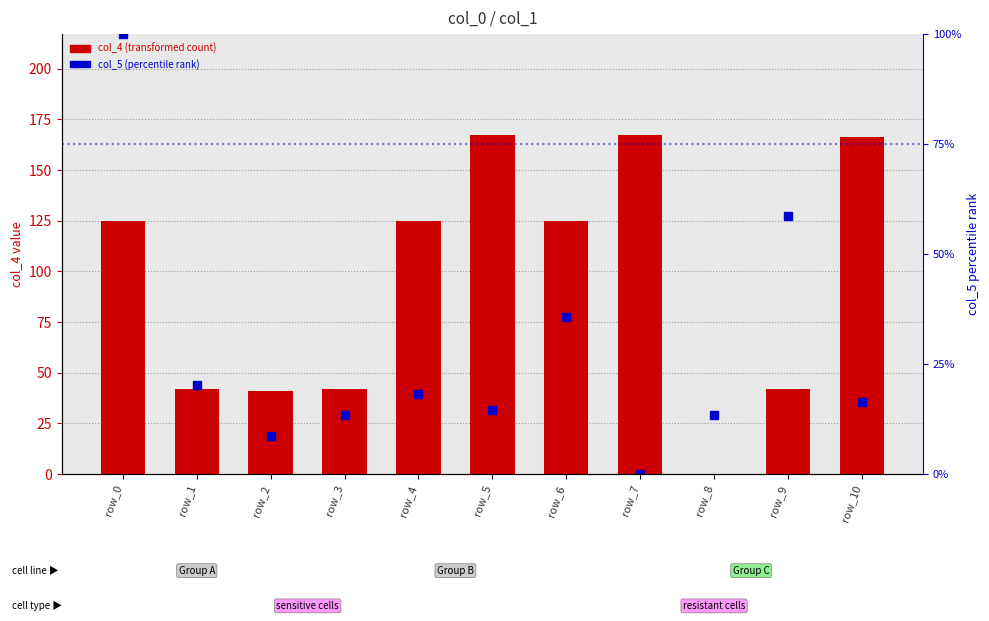

What is the value of the col_5 (percentile rank) bar at the 1st from the left?

100.0